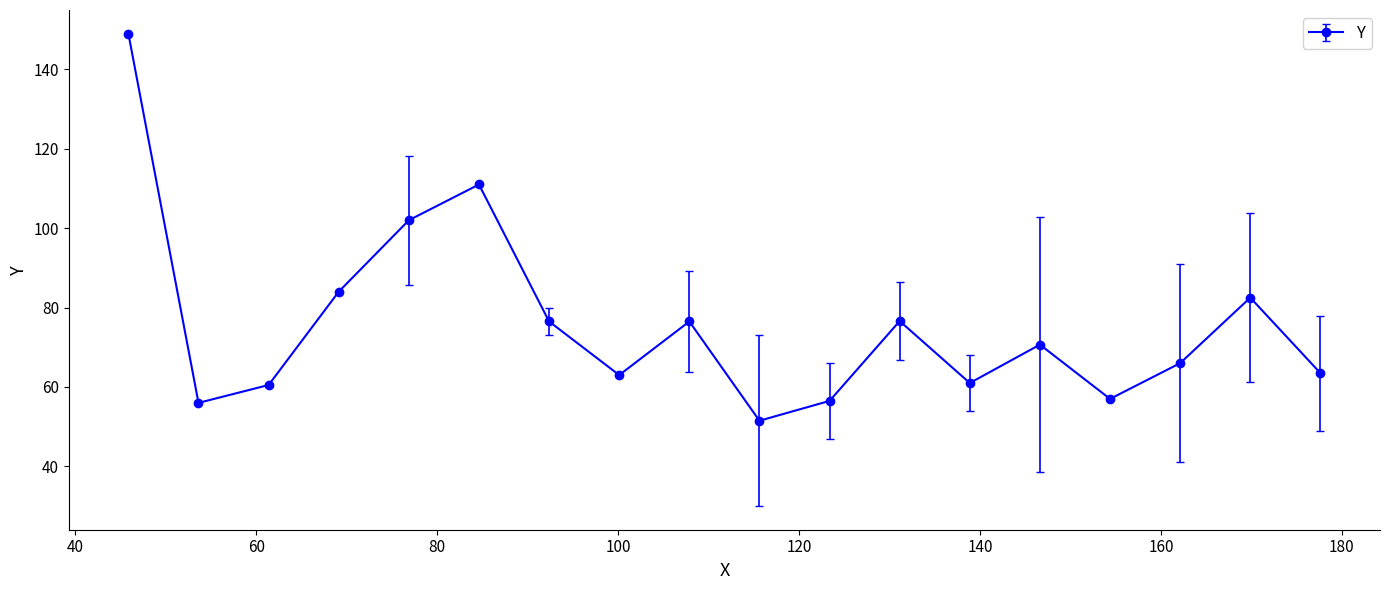

Count the number of data series in this chart.

1